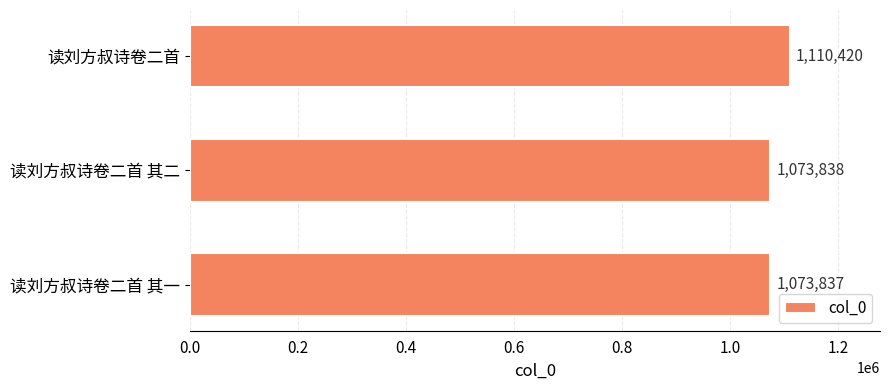

What is the smallest value displayed?

1073837